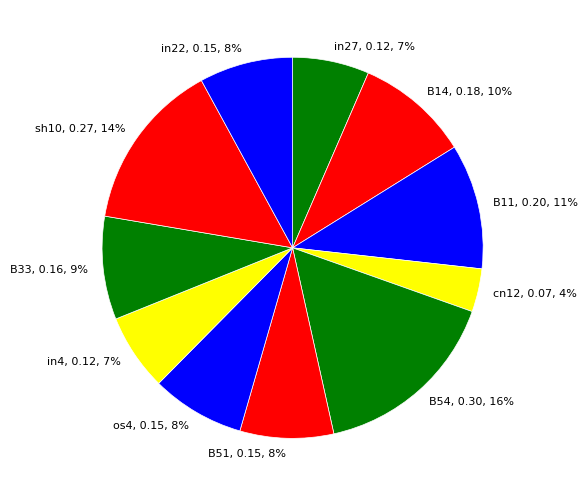

Which slice is the smallest?

cn12